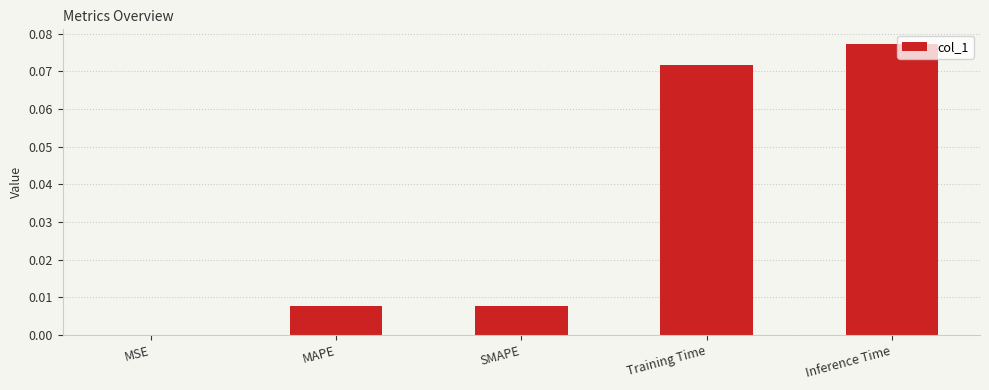

Which label corresponds to the largest value in the chart?

Inference Time